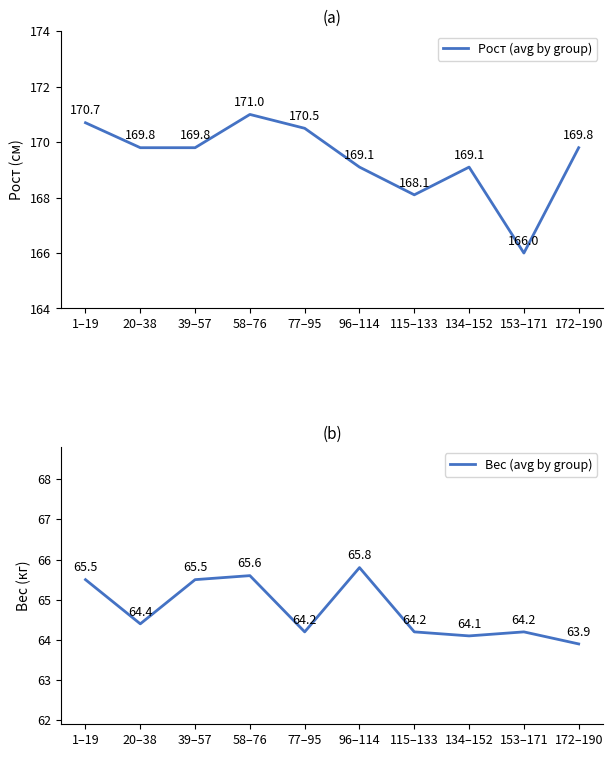

What is the maximum value for Рост (avg by group)?

171.0